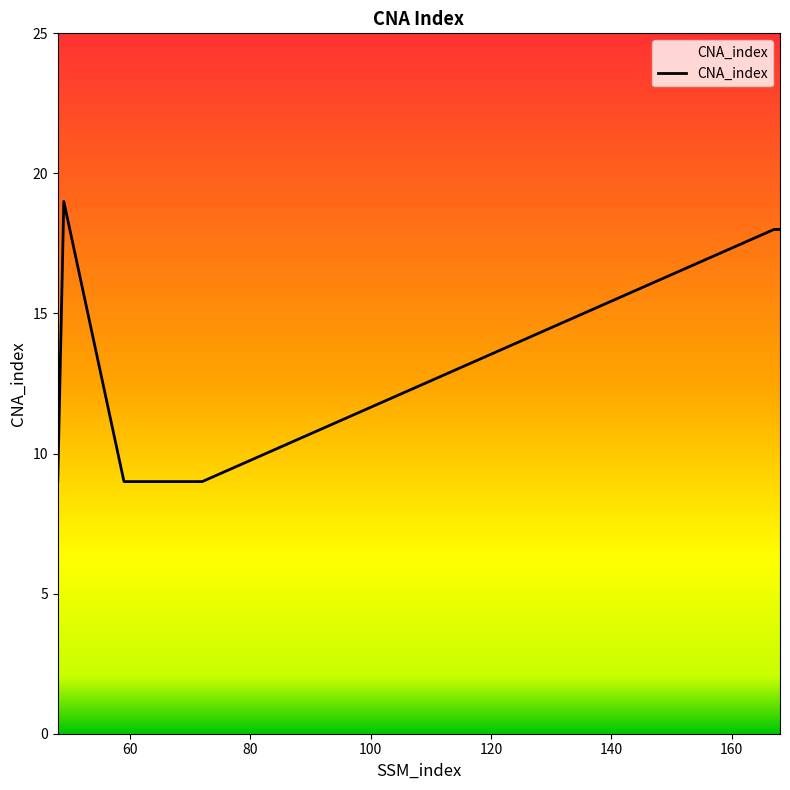

Reading left to right, transcribe all the data shown in this chart.

9	19	9	9	18	18